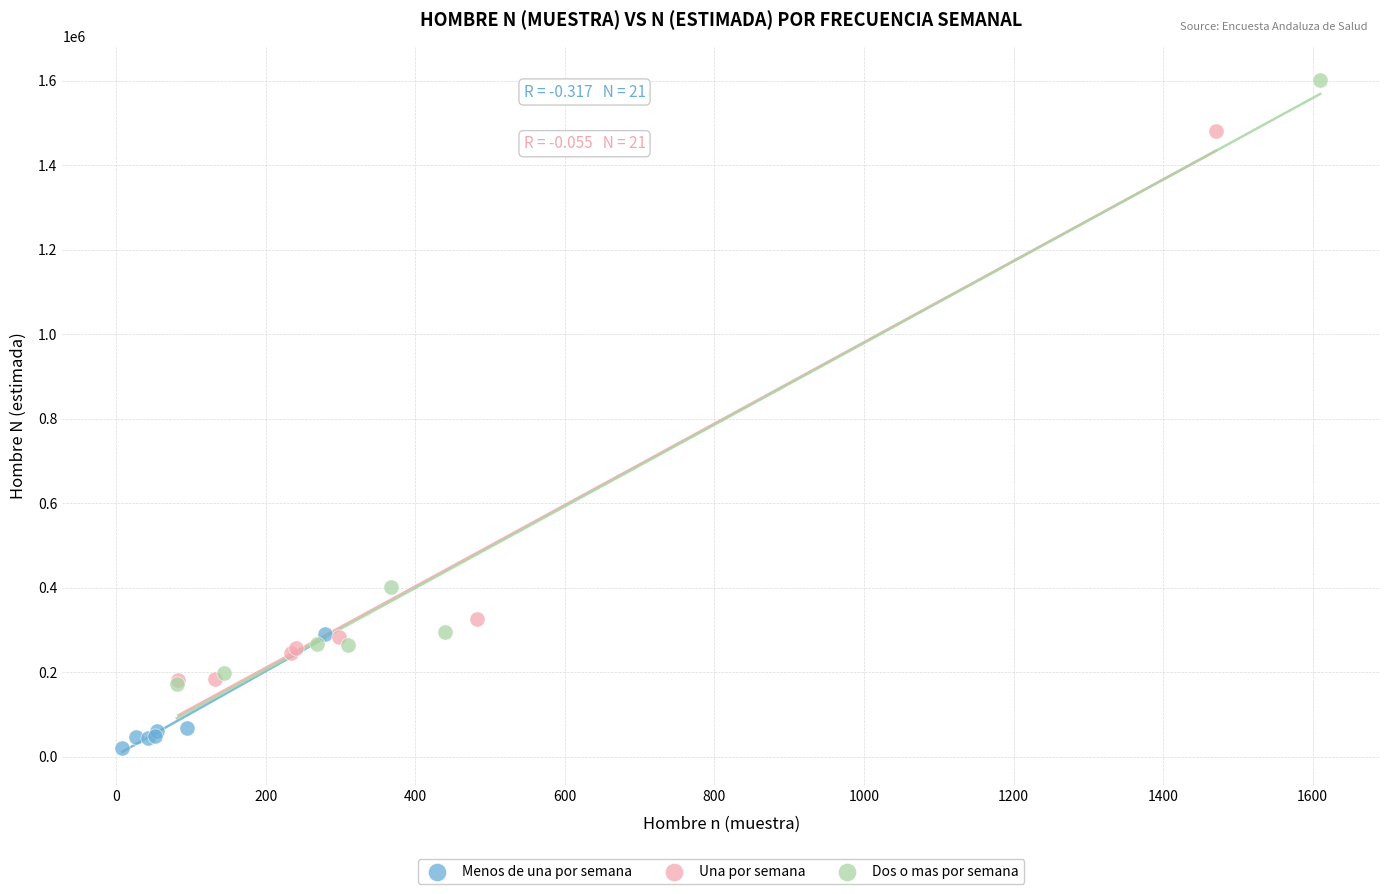

Which series contains the lowest Y value?

Menos de una por semana